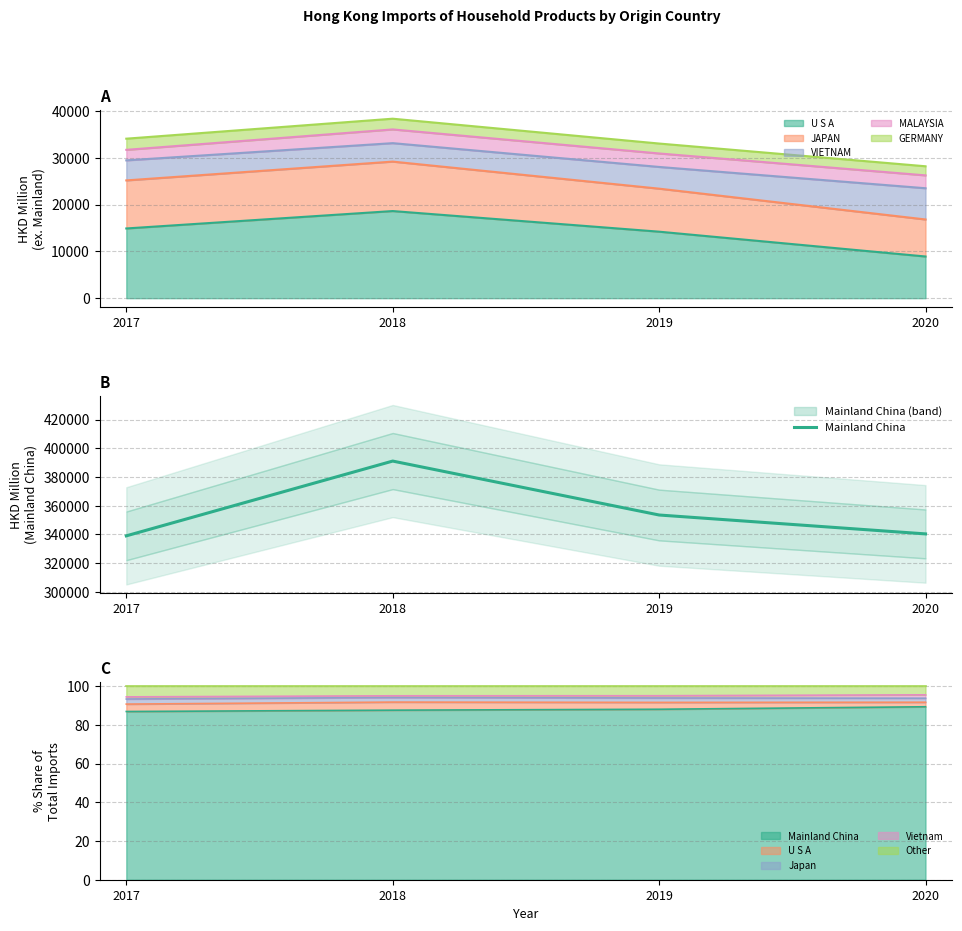

What is the sum of all values?

1424090.9